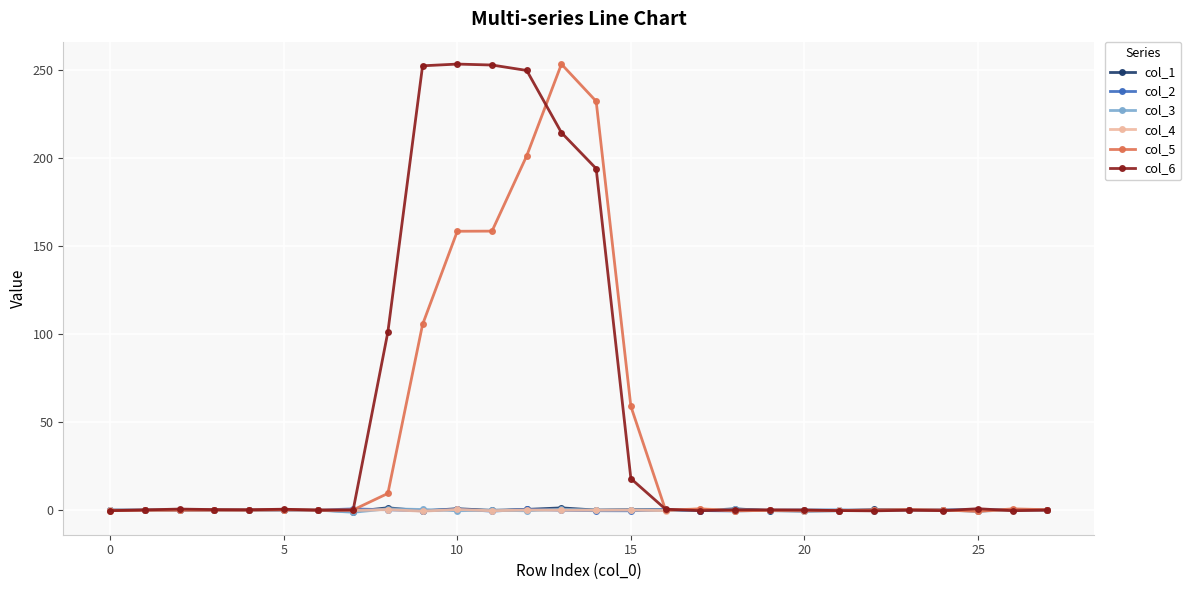

Which series has the largest total across all categories?

col_6